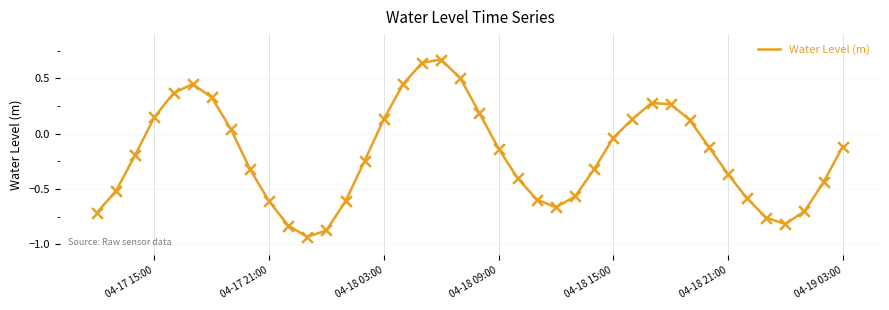

What is the difference between the maximum and minimum values?

1.6